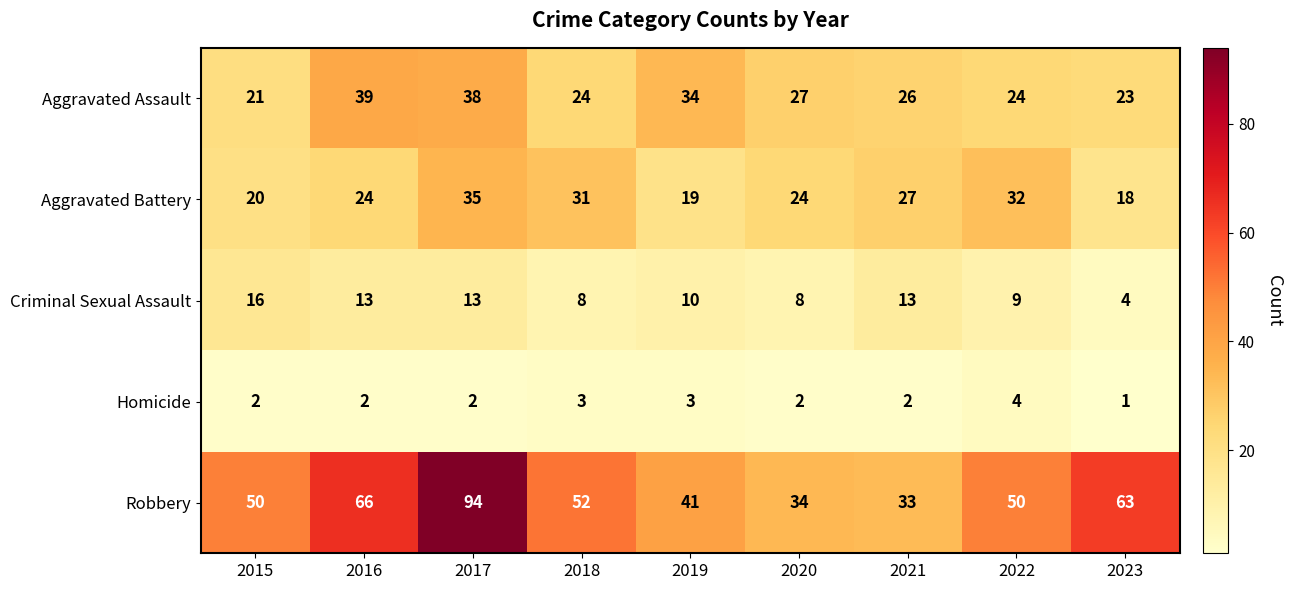

Rank the series by their maximum value, from lowest to highest.

Homicide, Criminal Sexual Assault, Aggravated Battery, Aggravated Assault, Robbery